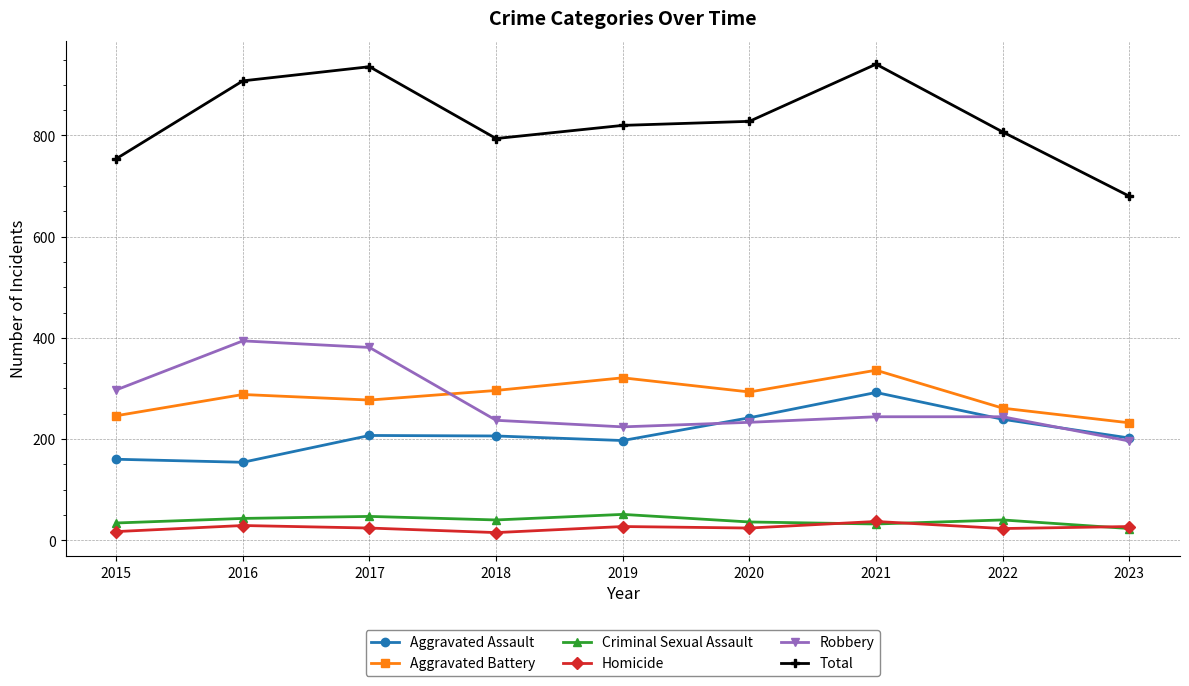

True or false: Criminal Sexual Assault and Aggravated Battery cross at least once.

False